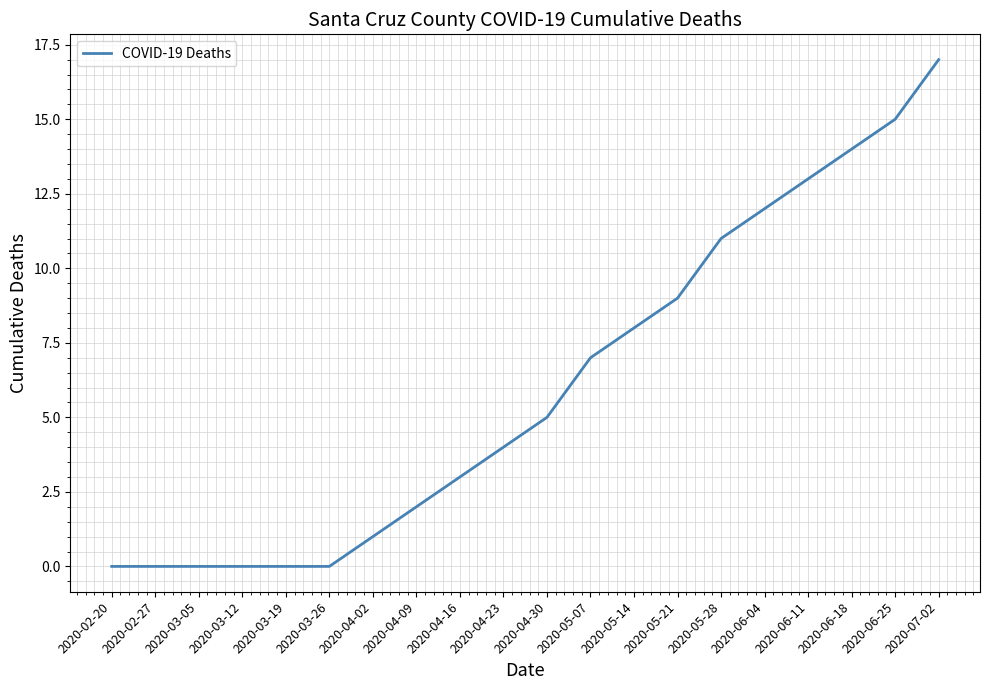

How many categories are shown in the chart?

20